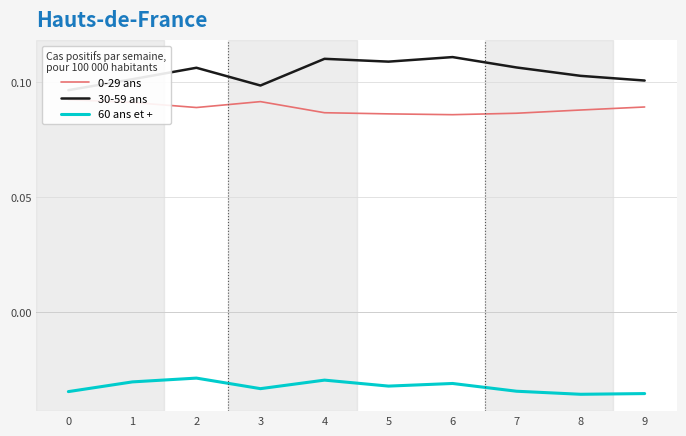

How many interior local valleys does the 30-59 ans series have?

2